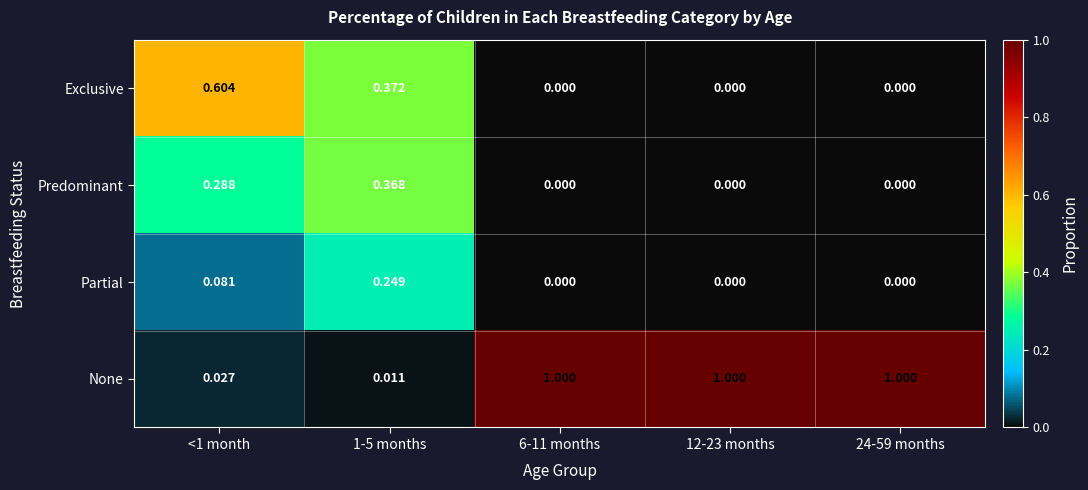

Rank the series at 1-5 months from highest to lowest value.

Exclusive, Predominant, Partial, None